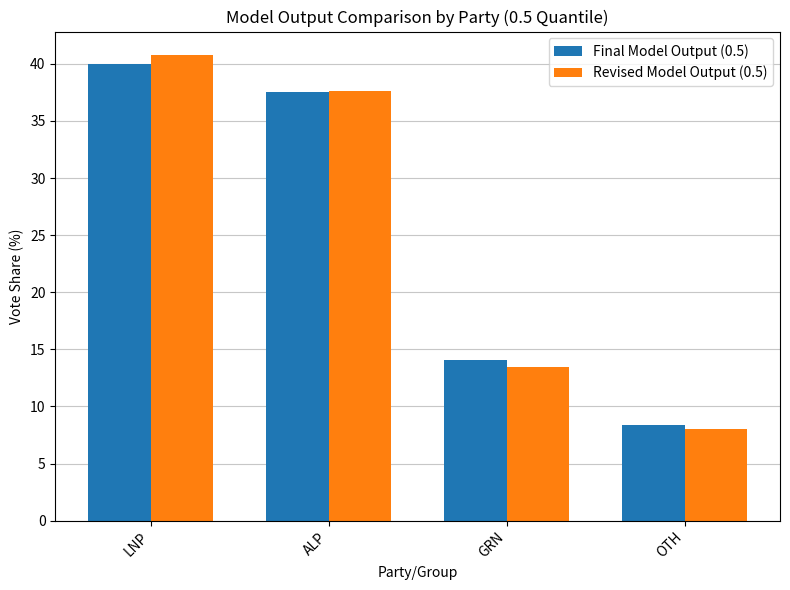

What is the total value across all series at GRN?

27.5